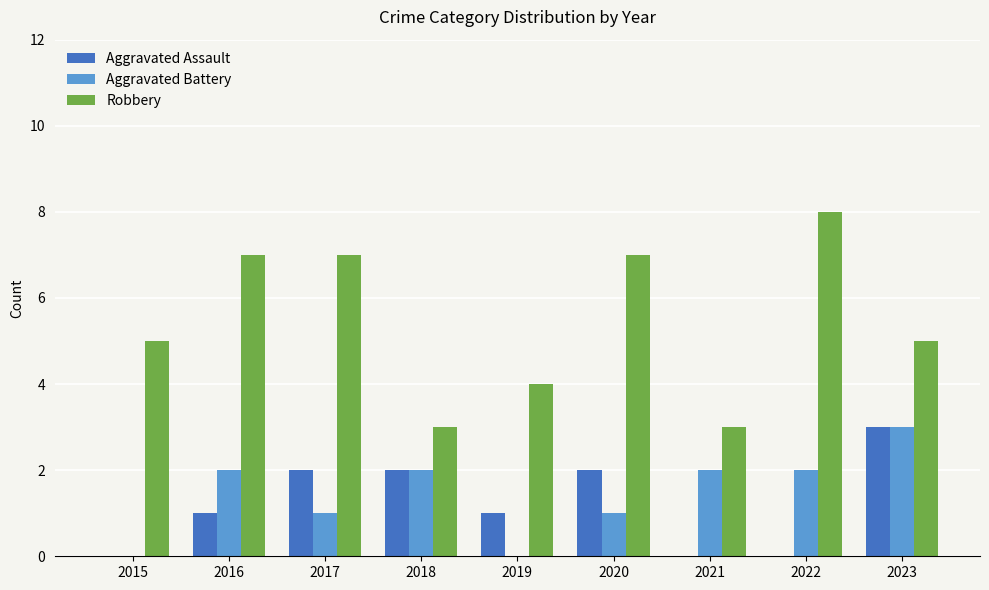

What are all the series names shown in the legend?

Aggravated Assault, Aggravated Battery, Robbery